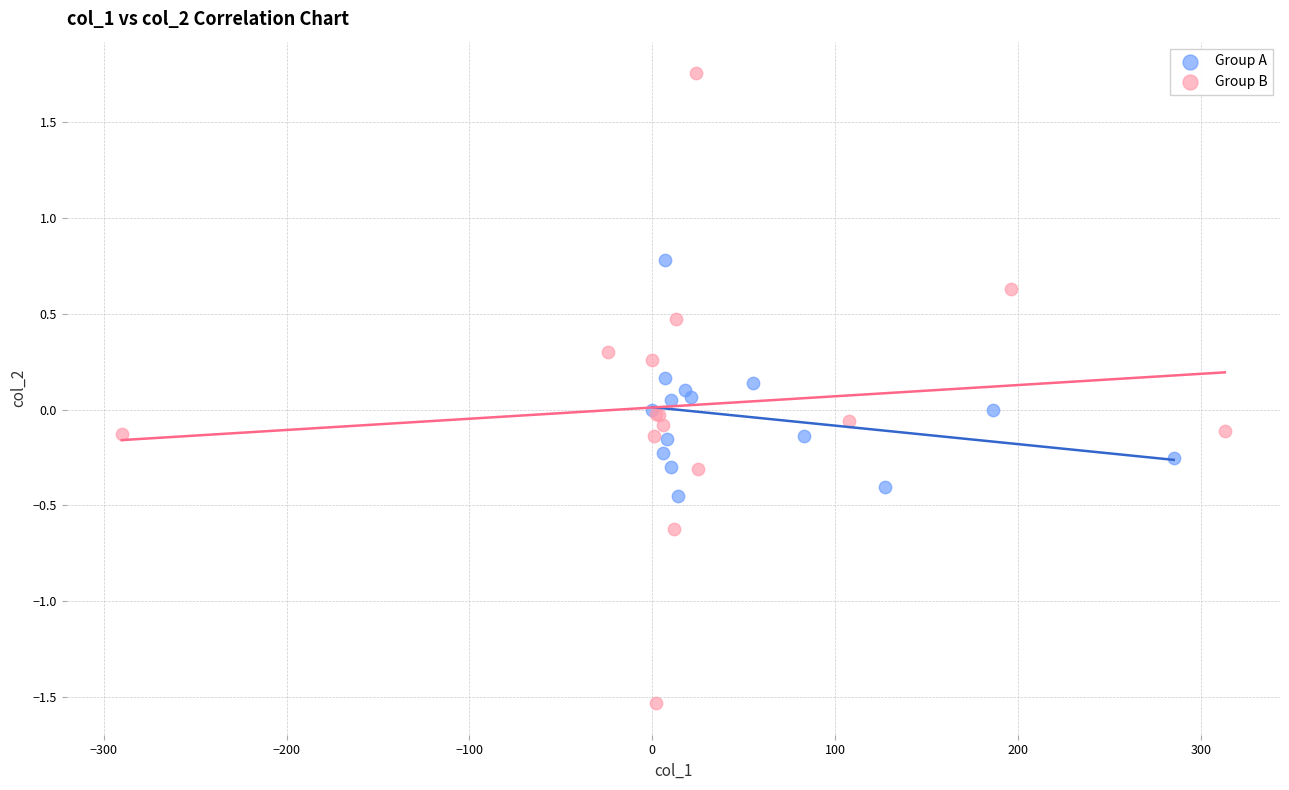

Which series contains the highest Y value?

Group B